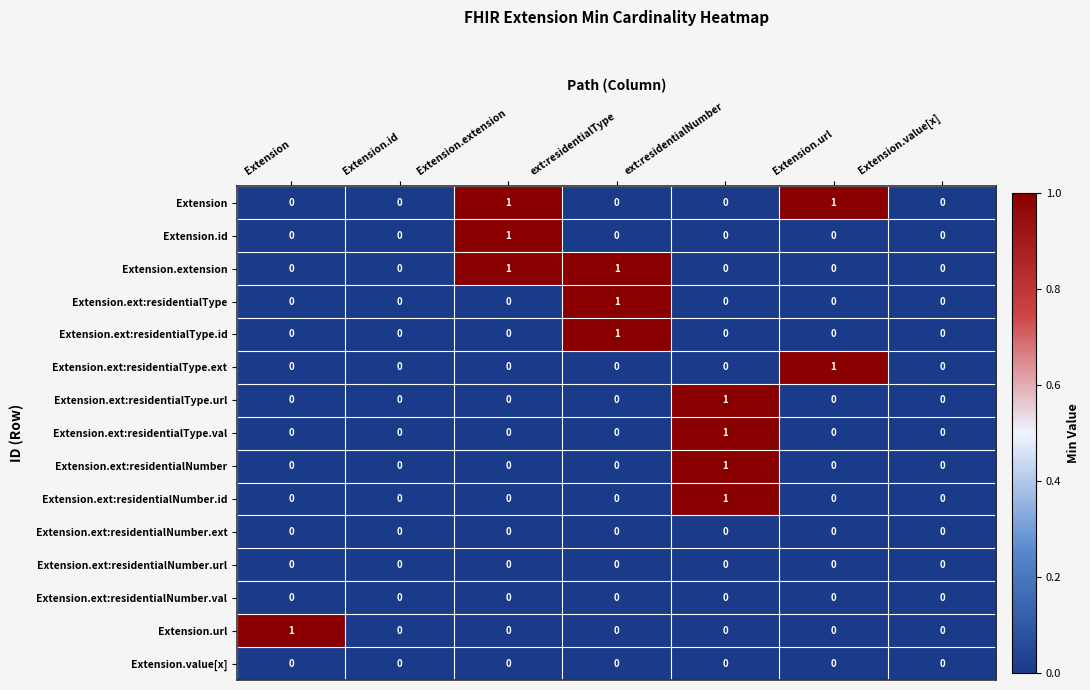

At which label does Extension.ext:residentialType.val reach its peak?

ext:residentialNumber